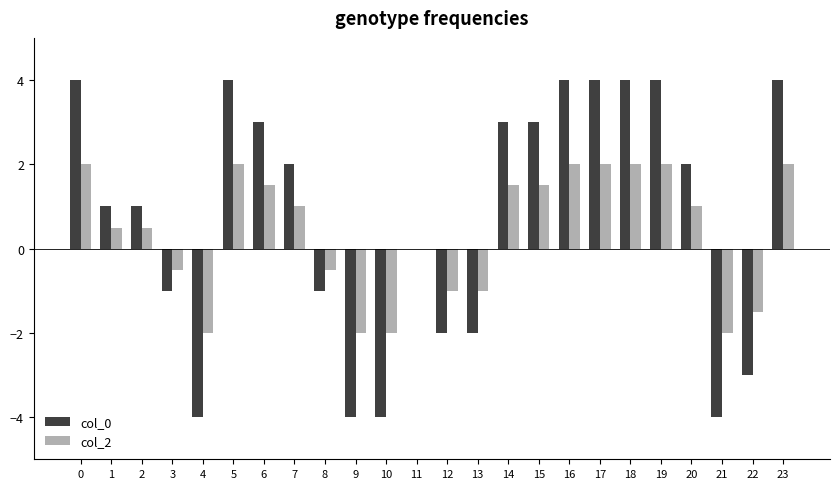

At which label is col_2 closest to 0?

11